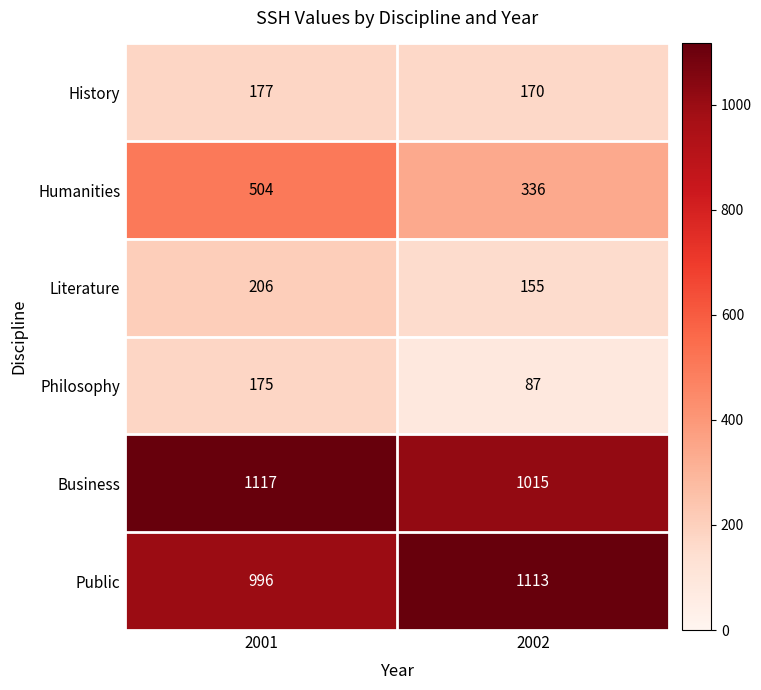

Reading left to right, what are all the values shown in this chart?

History: 177	170
Humanities: 504	336
Literature: 206	155
Philosophy: 175	87
Business: 1117	1015
Public: 996	1113